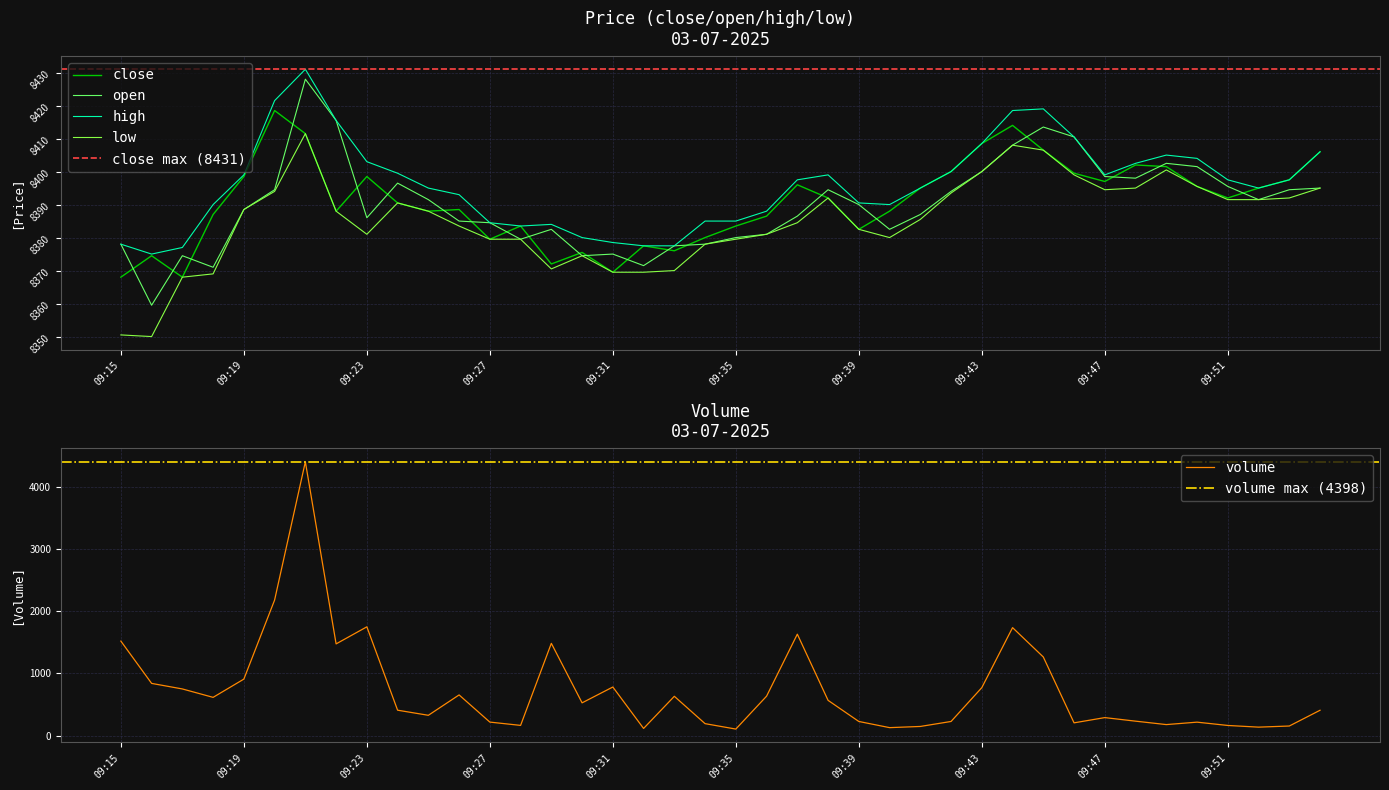

At 09:16, list the series in order from smallest to largest.

low, open, close, high